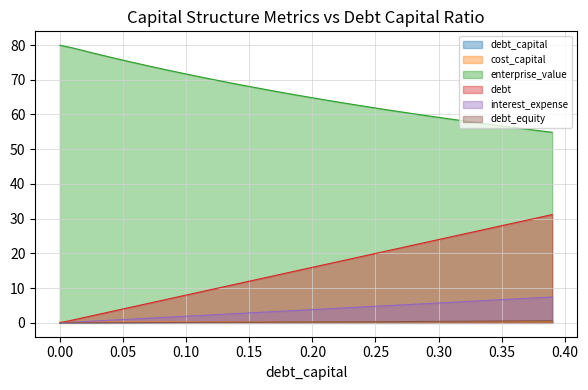

What is the total value across all series at 0.26?

87.9